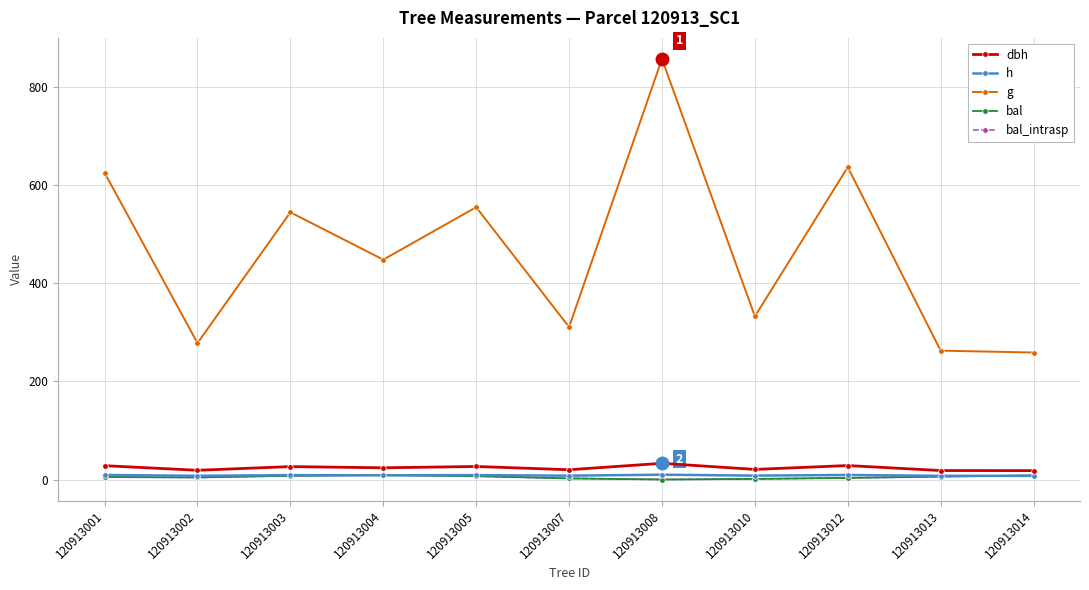

Reading left to right, transcribe all the data shown in this chart.

dbh: 120913001=28.2	120913002=18.8	120913003=26.3	120913004=23.9	120913005=26.6	120913007=19.9	120913008=33.0	120913010=20.6	120913012=28.5	120913013=18.3	120913014=18.2
h: 120913001=9.2	120913002=7.6	120913003=8.9	120913004=8.6	120913005=9.0	120913007=7.8	120913008=9.8	120913010=8.0	120913012=9.2	120913013=7.5	120913014=7.5
g: 120913001=625.3	120913002=278.2	120913003=544.9	120913004=448.3	120913005=555.3	120913007=310.9	120913008=857.7	120913010=332.6	120913012=636.9	120913013=262.8	120913014=259.0
bal: 120913001=5.0	120913002=4.2	120913003=7.6	120913004=9.0	120913005=6.8	120913007=2.3	120913008=0.0	120913010=1.2	120913012=3.3	120913013=5.9	120913014=8.3
bal_intrasp: 120913001=5.0	120913002=4.2	120913003=7.6	120913004=9.0	120913005=6.8	120913007=2.3	120913008=0.0	120913010=1.2	120913012=3.3	120913013=5.9	120913014=8.3